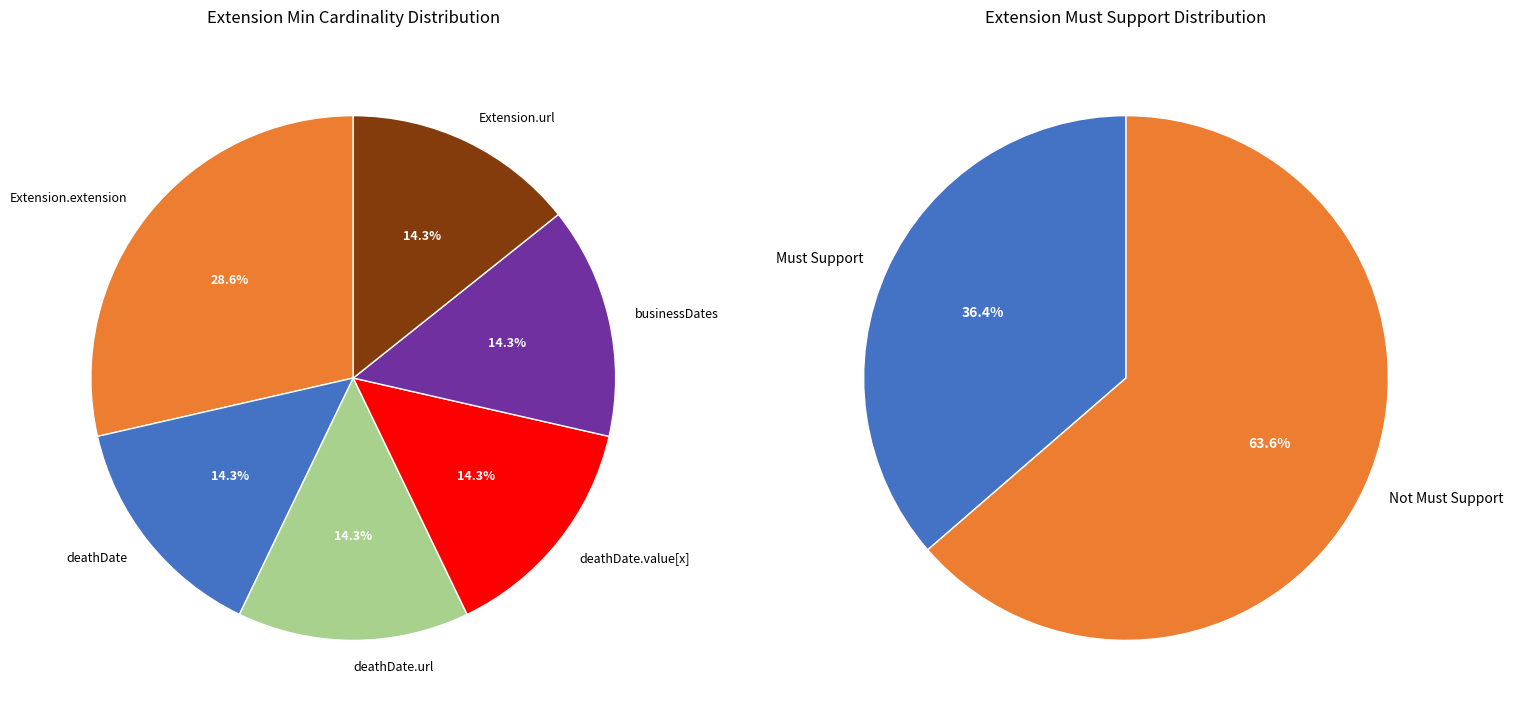

Does any single category account for the majority?

No